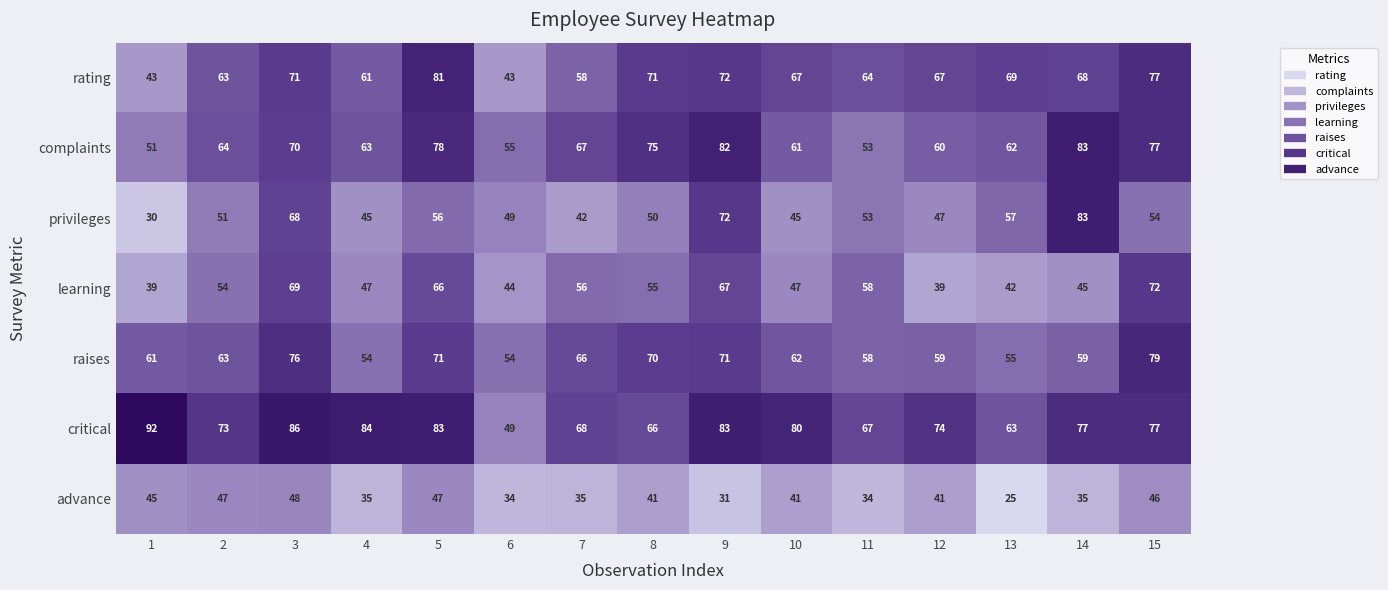

Between 5 and 11, which series saw the biggest shift?

complaints